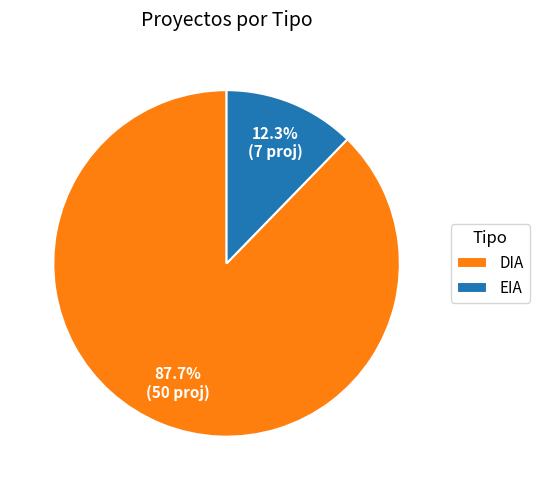

Which category has the smallest portion of the pie?

EIA